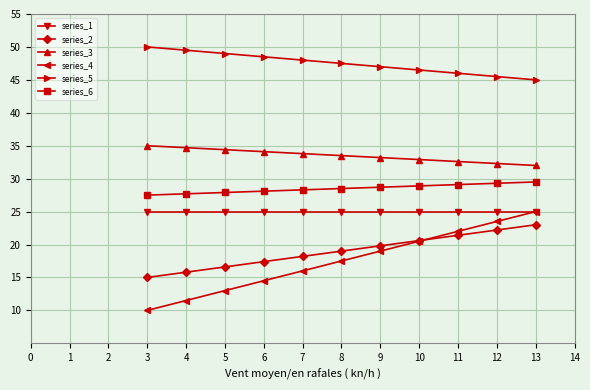

Is this an area chart (filled region under the line)?

No